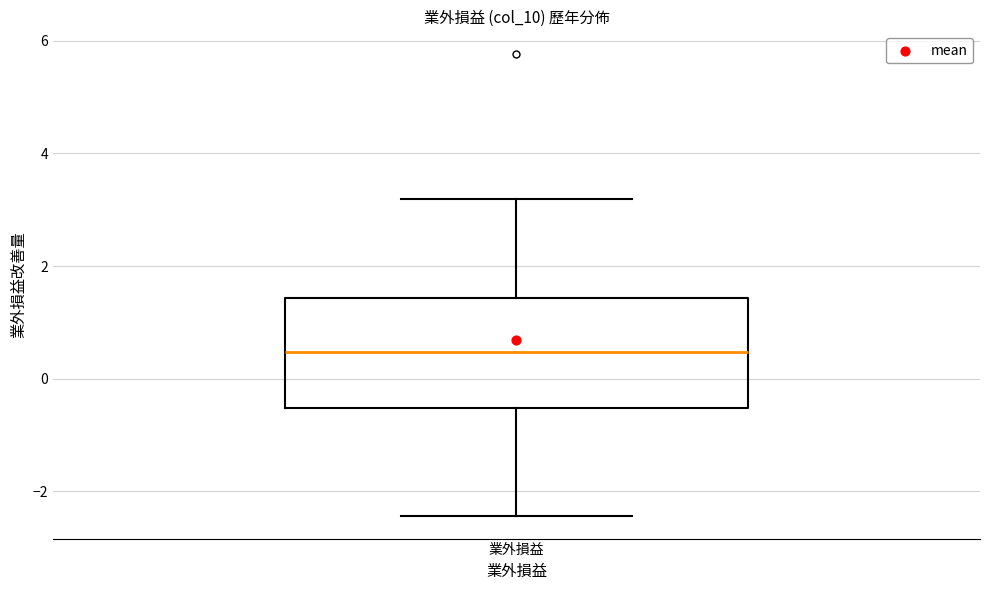

Where is the lower edge of the box for 業外損益 on the y-axis? The values are not printed on the chart, so give them approximately, as read against the axis.

-0.6